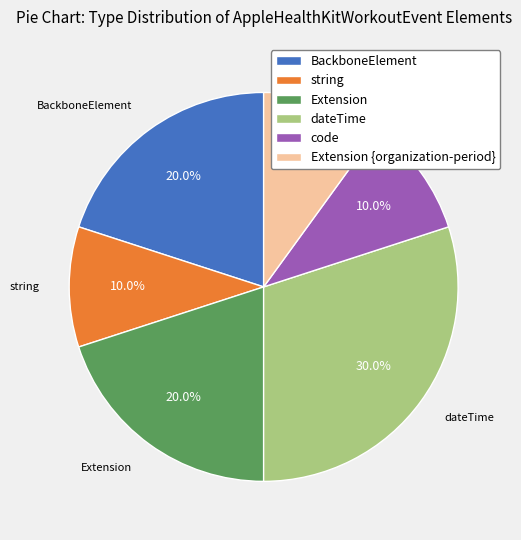

Is there any slice that represents more than half of the pie?

No